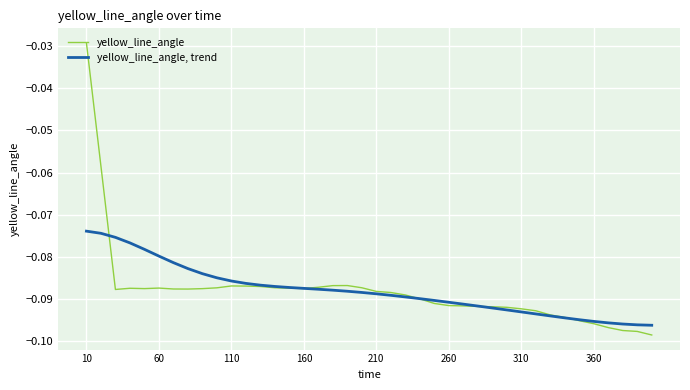

Which series has the widest spread of values?

yellow_line_angle